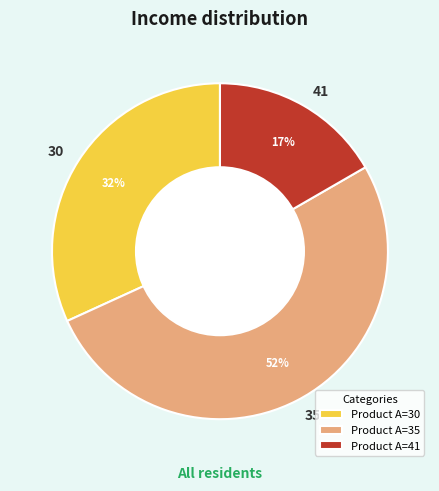

To the nearest percent, what is the average slice percentage?

33%